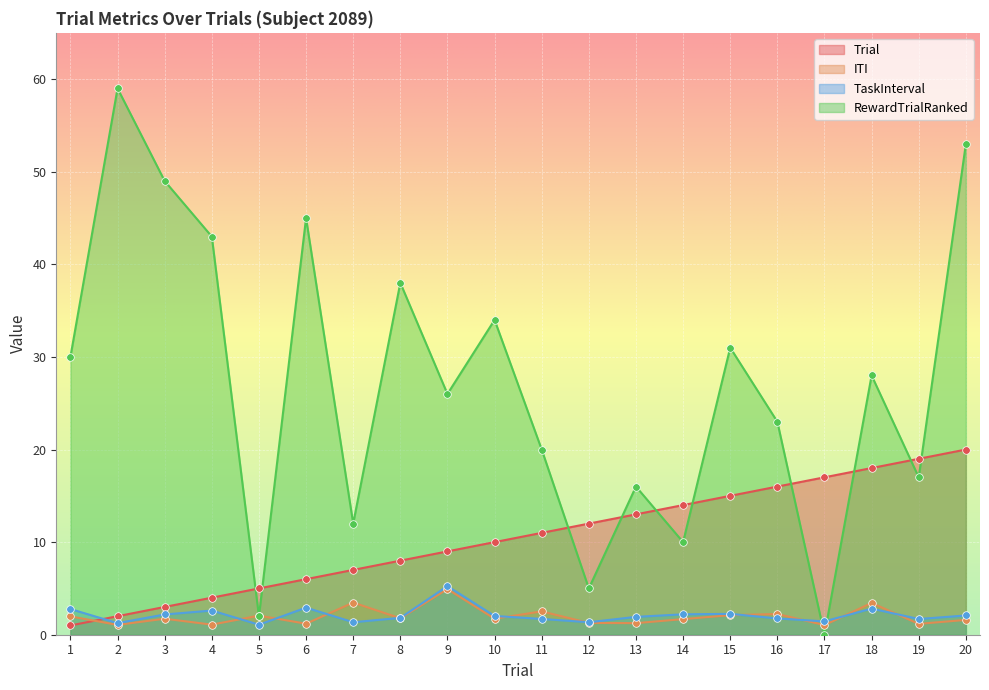

What is the total value across all series at 9?

45.2